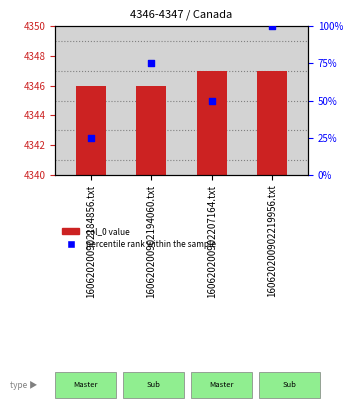

Which series has the widest spread of Y values?

percentile rank within the sample